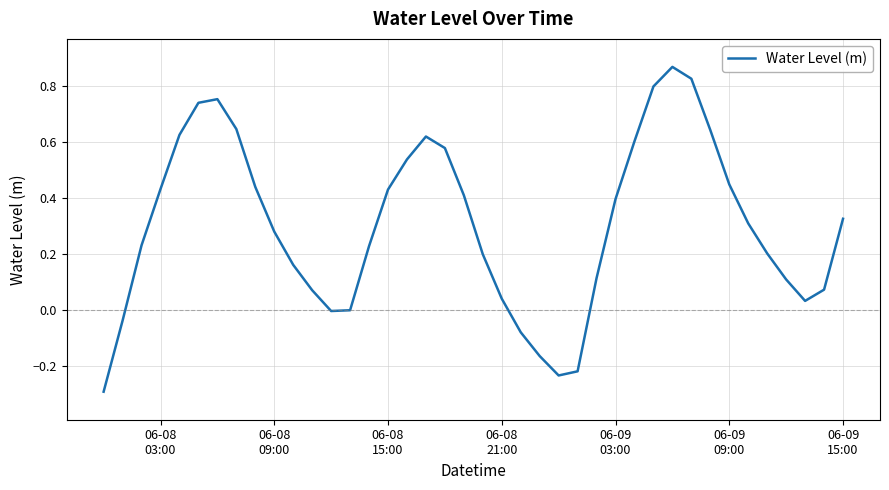

Count the number of categories in the chart.

40